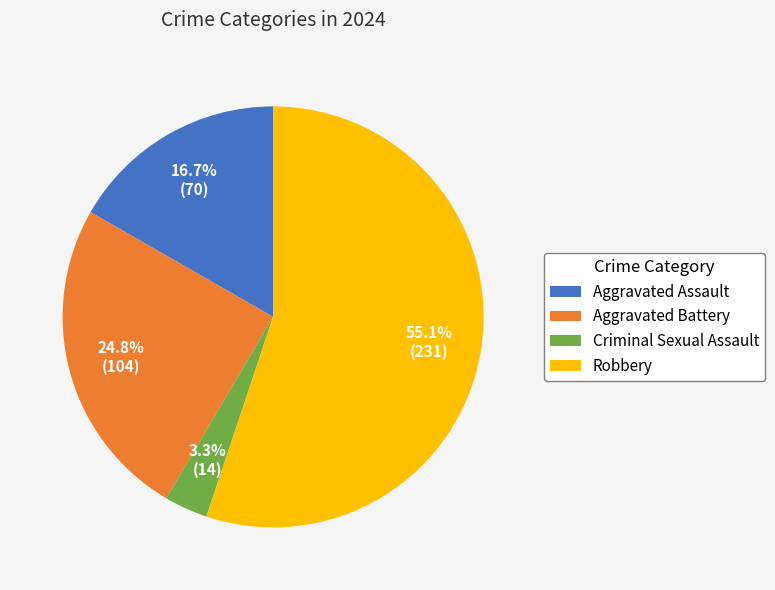

Do Aggravated Assault and Aggravated Battery together represent more than half of the pie?

No